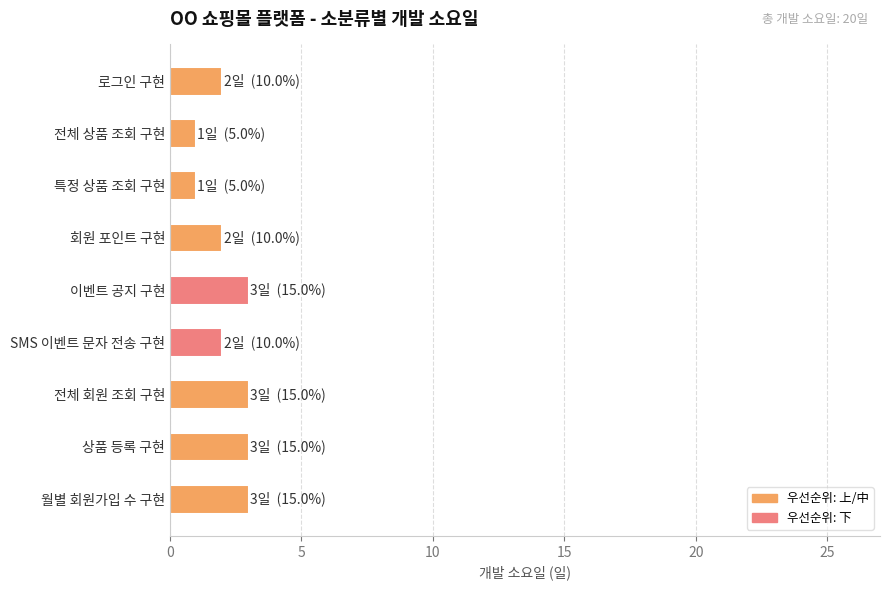

How many distinct data groups are displayed?

1